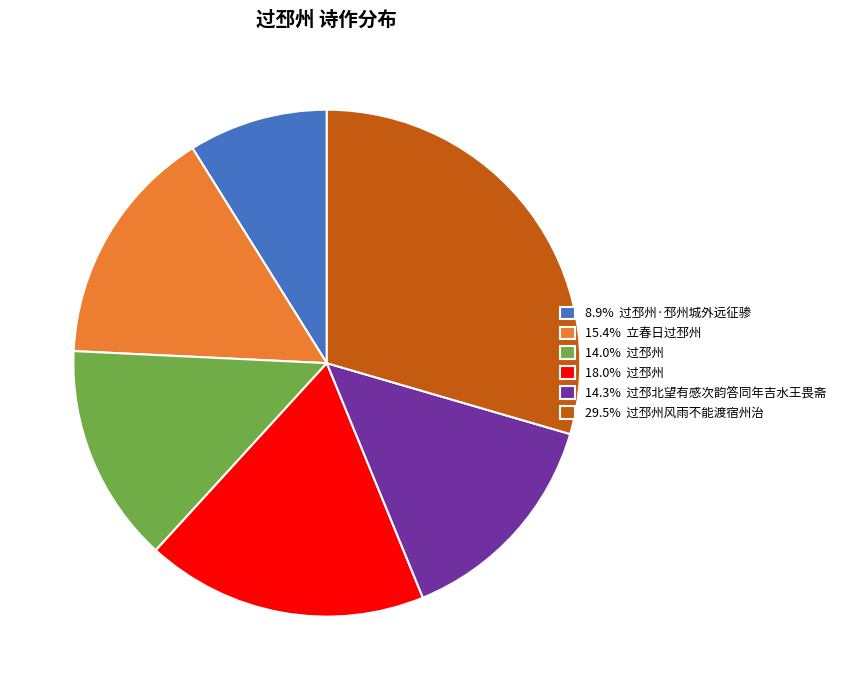

Approximately how many times larger is the value at 29.5% 过邳州风雨不能渡宿州治 compared to 8.9% 过邳州·邳州城外远征骖?

3.3